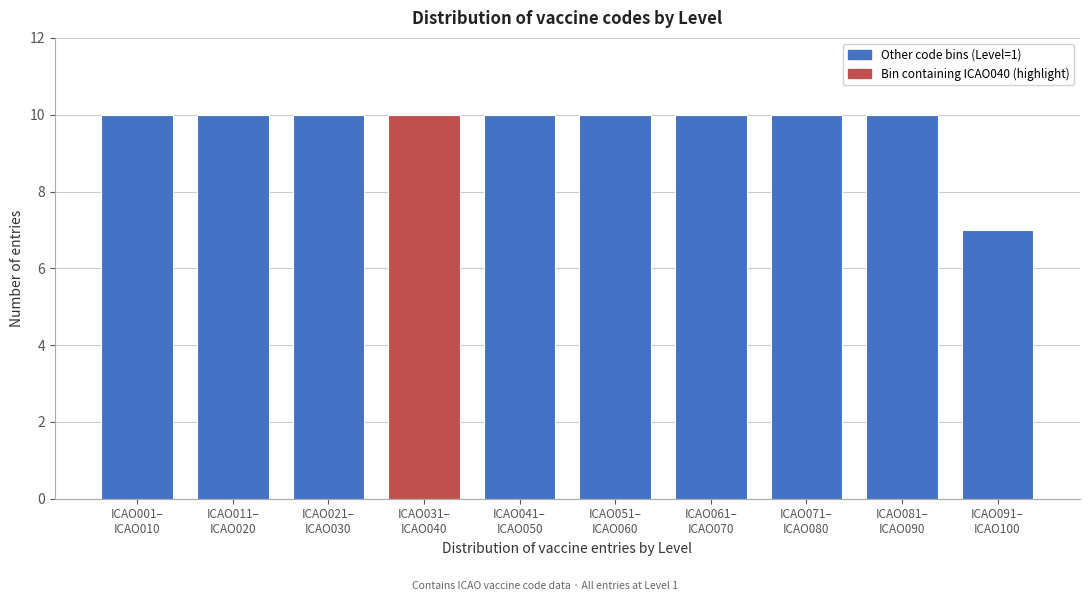

Reading left to right, list all the values displayed in this chart.

10	10	10	10	10	10	10	10	10	7